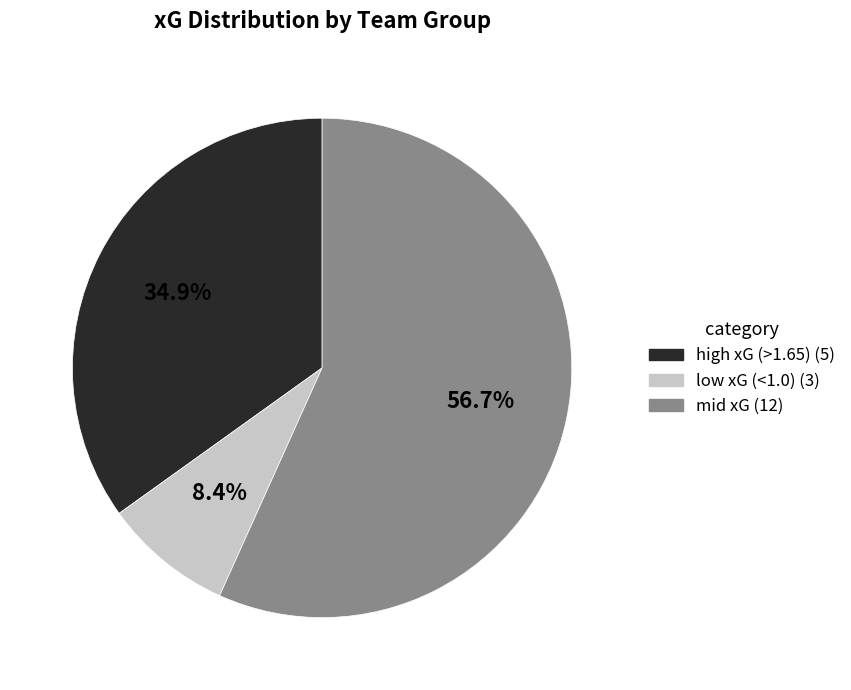

What is the majority slice?

mid xG (12)